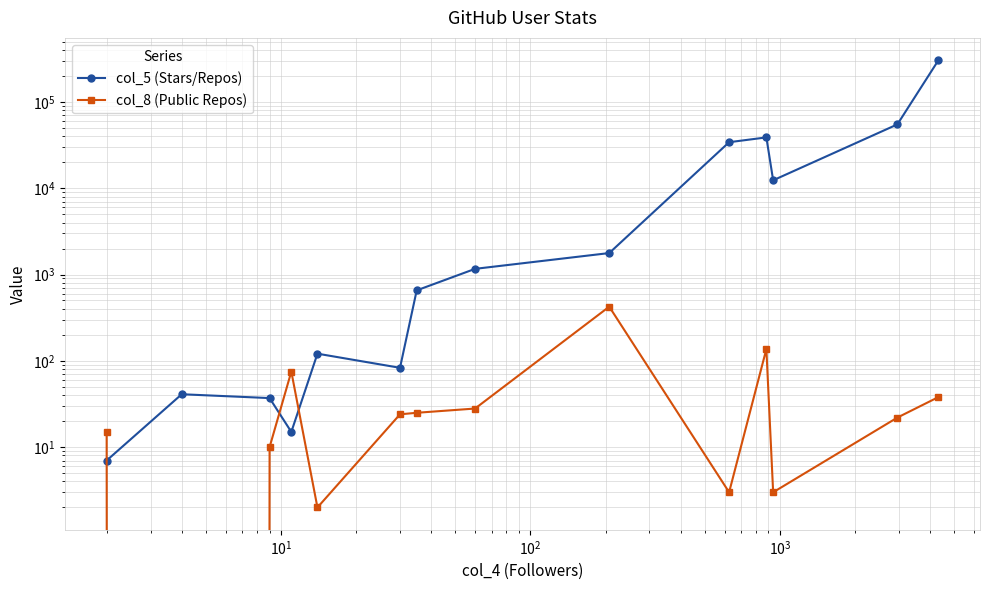

Is it true that col_8 (Public Repos) equals 3 at $\mathdefault{10^{3}}$?

False